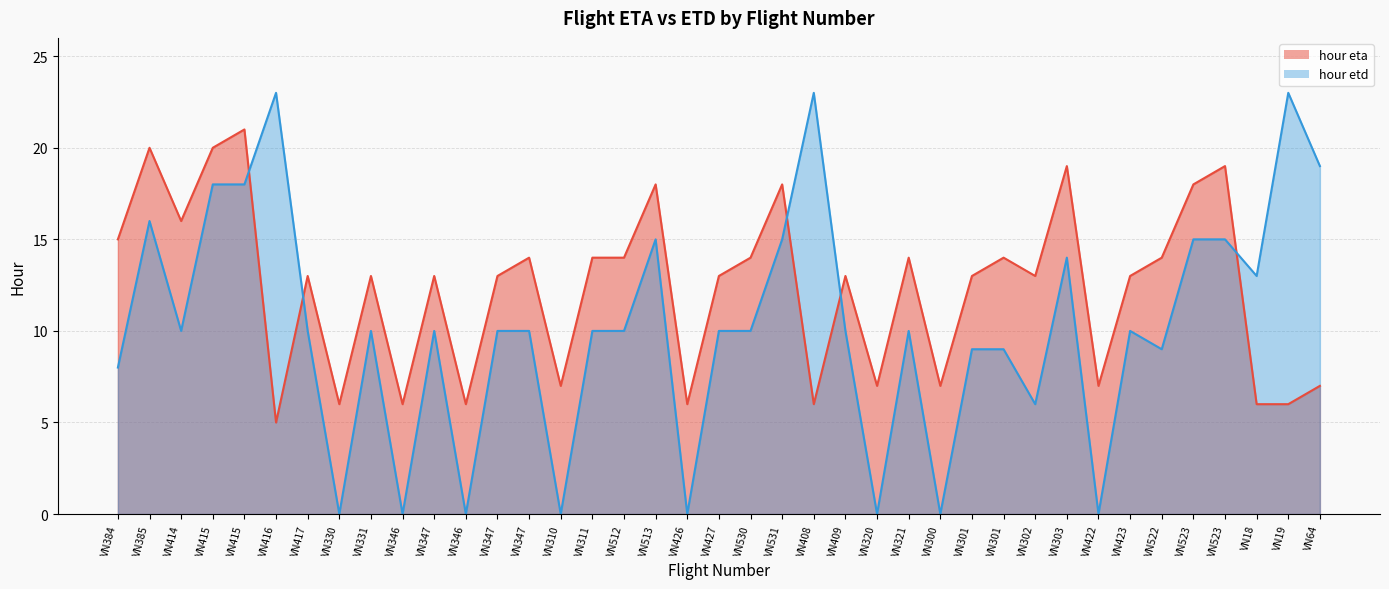

At which label does hour etd first exceed 10?

VN385